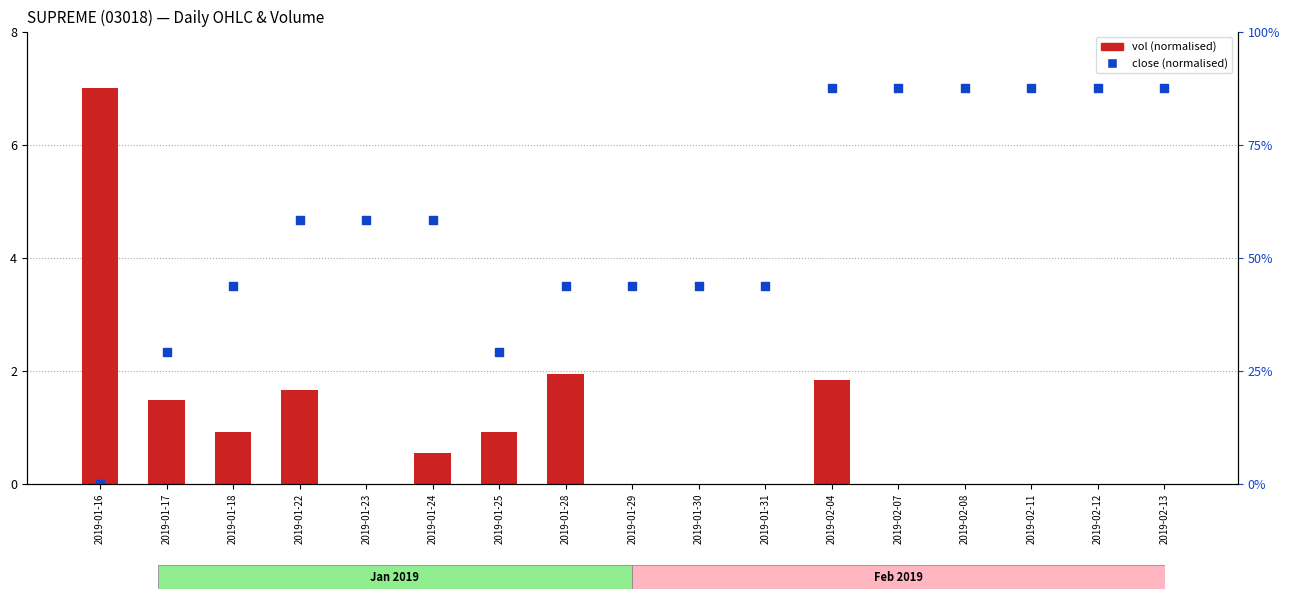

Which series has the largest total across all categories?

close (normalised)